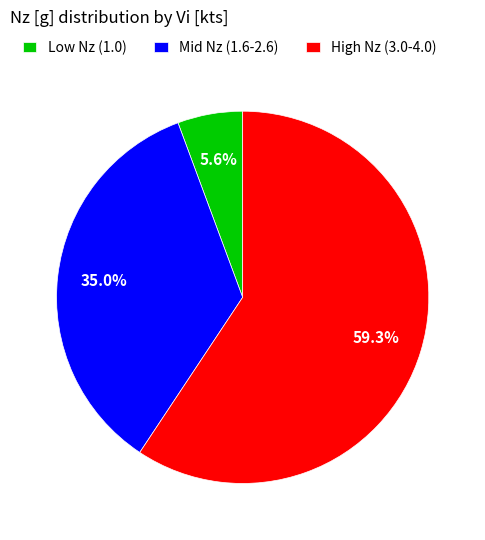

Does High Nz (3.0-4.0) account for over 50% of the chart?

Yes